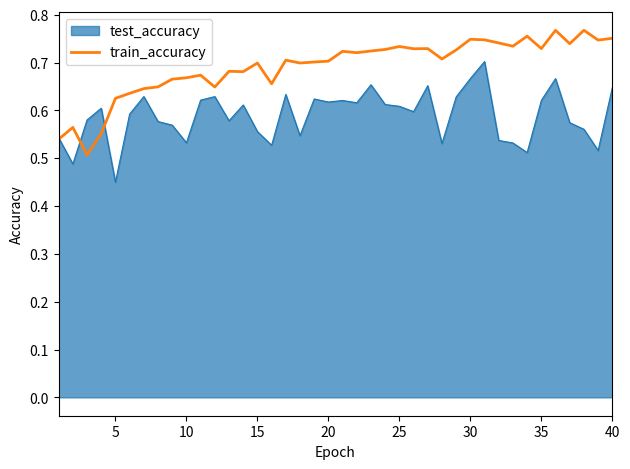

Does the chart display data point markers on the line(s)?

No